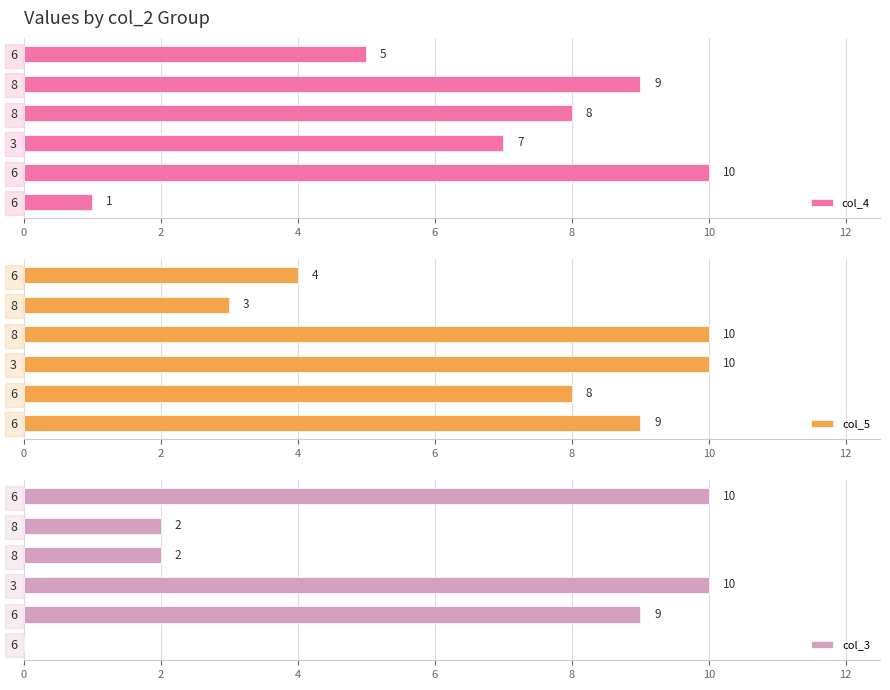

What is the highest value of the col_5 series?

10